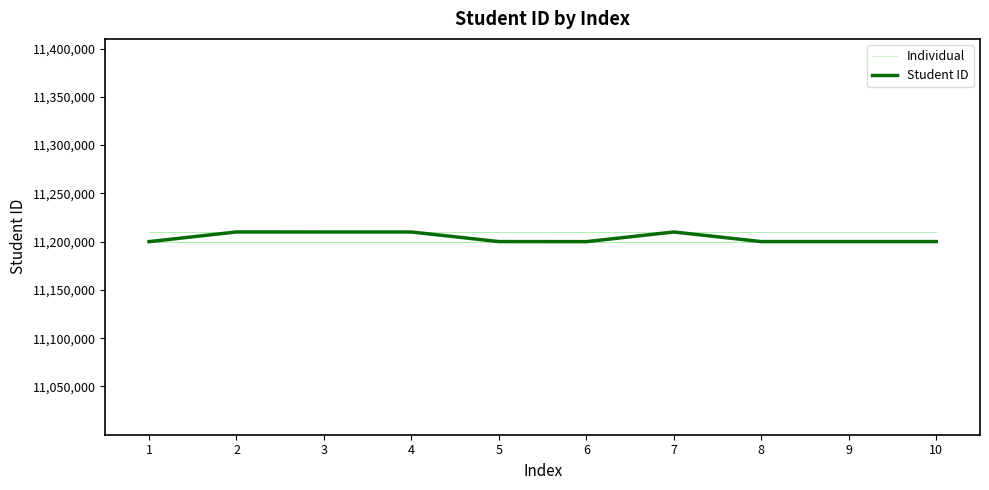

Is this an area chart (filled region under the line)?

No